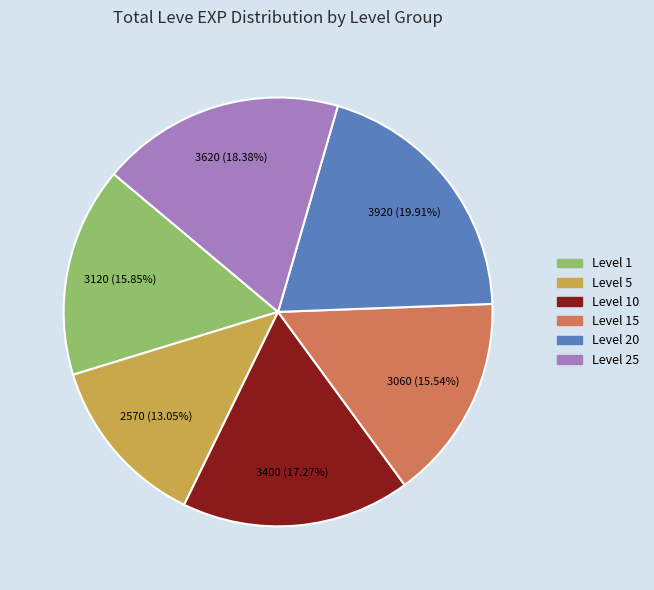

Is there a majority slice in this chart?

No